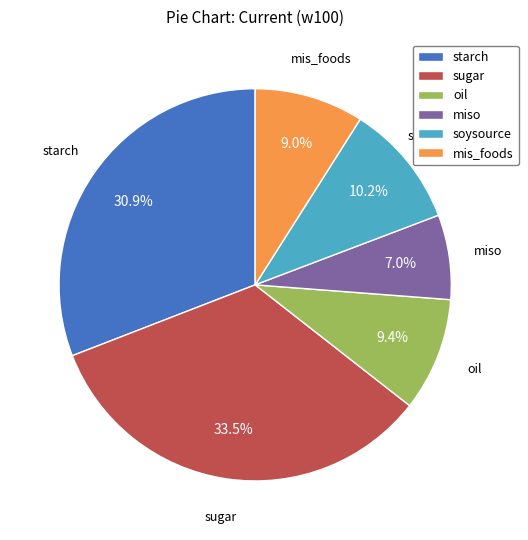

What is the smallest slice in the pie chart?

miso